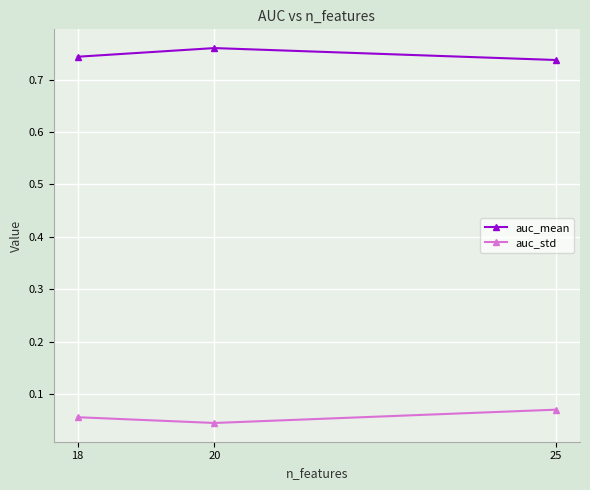

Is the value of auc_std at 20 greater than the value of auc_mean at 25?

No